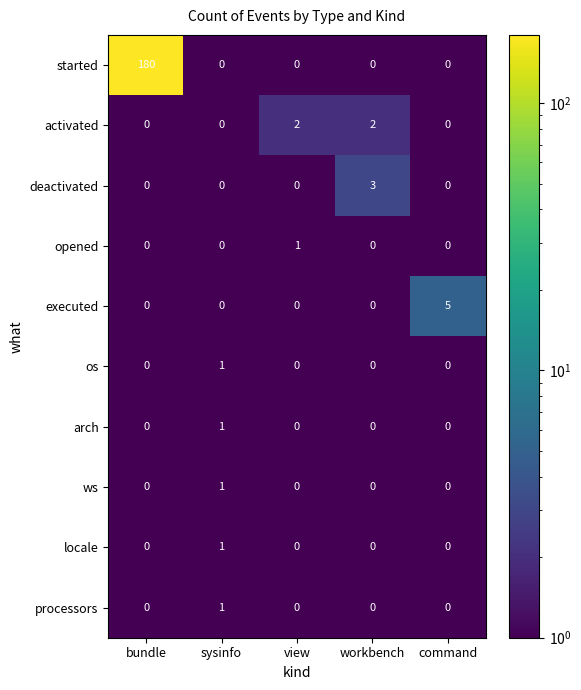

What is the maximum value shown in the chart?

180